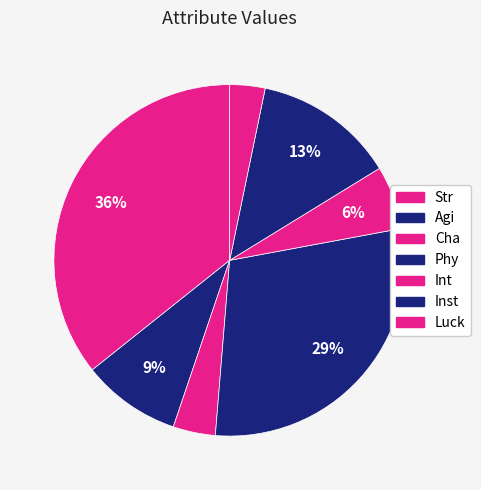

How many segments does this pie chart have?

7